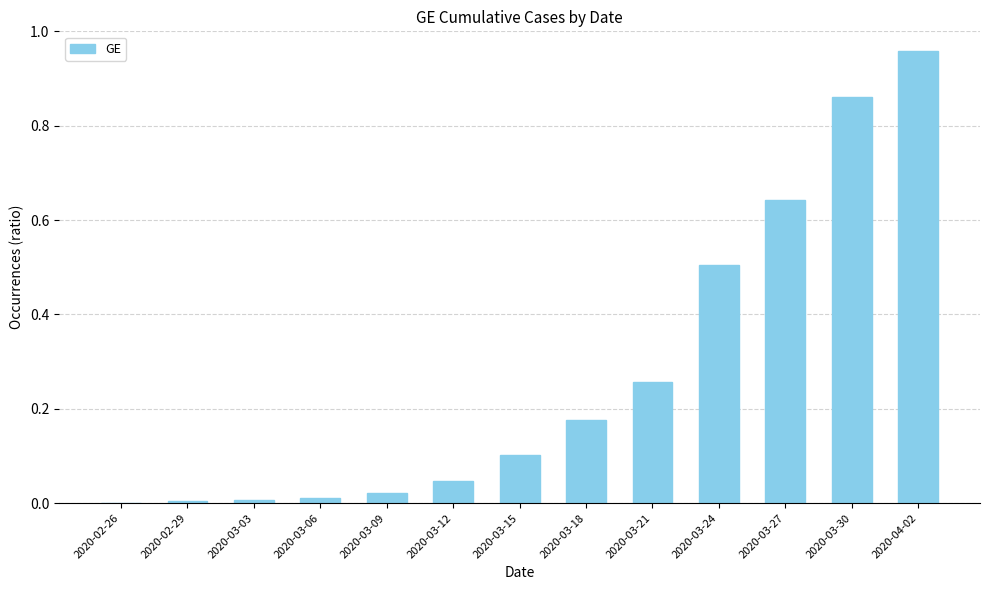

Count the number of data series in this chart.

1